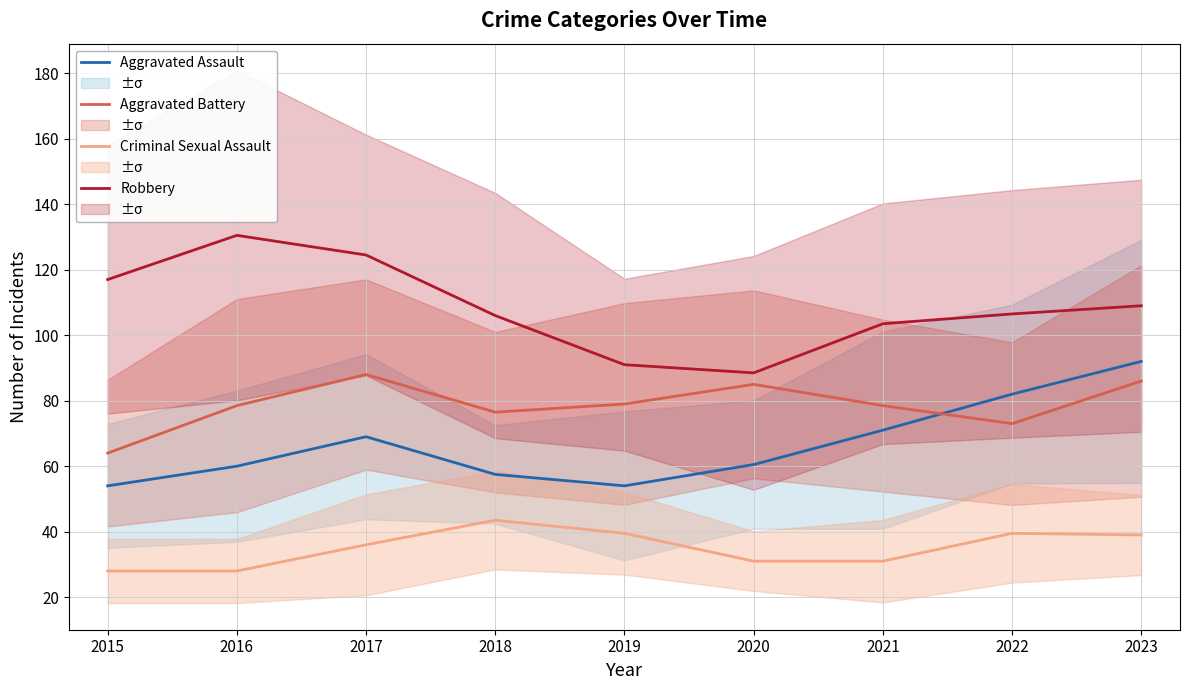

What is the difference between the second highest and minimum values in the Aggravated Battery series?

22.0